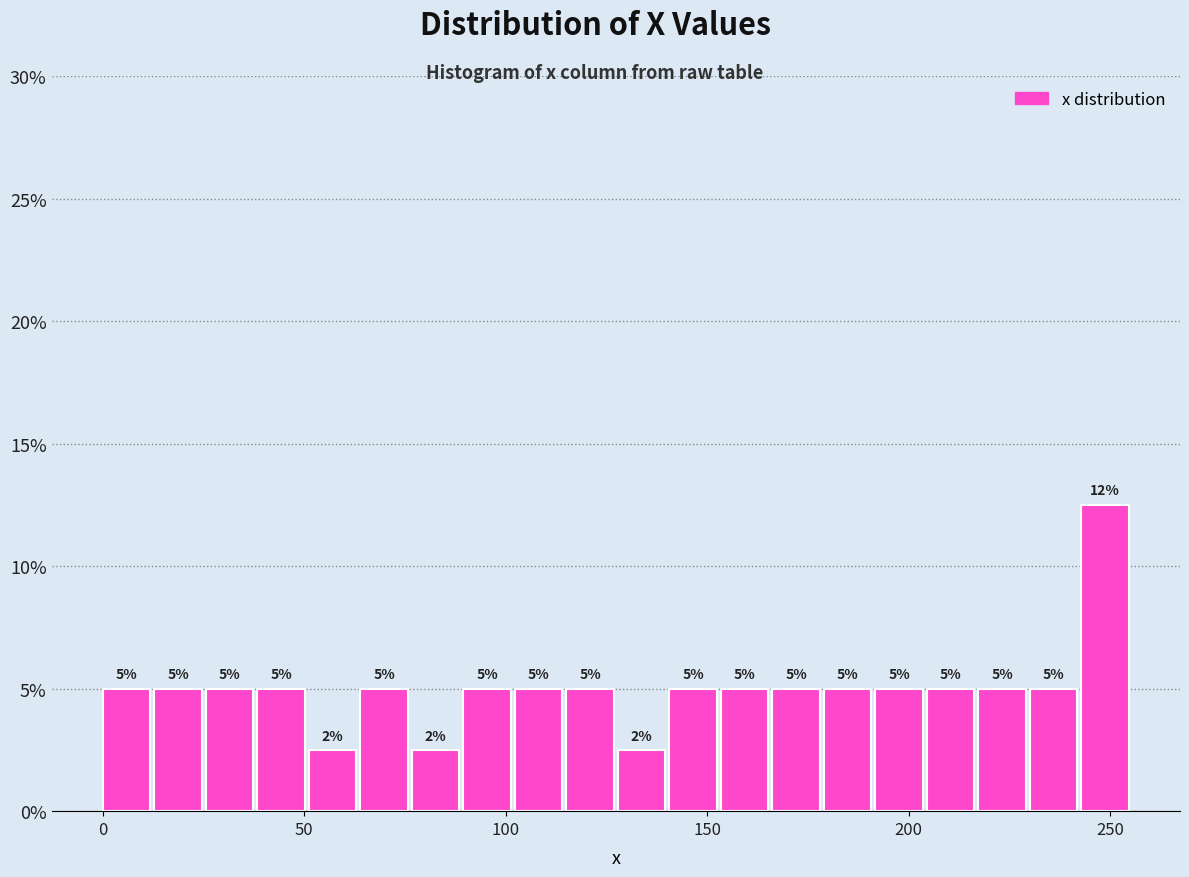

Read against the x-axis, roughly where is the centre of the tallest bar?

250